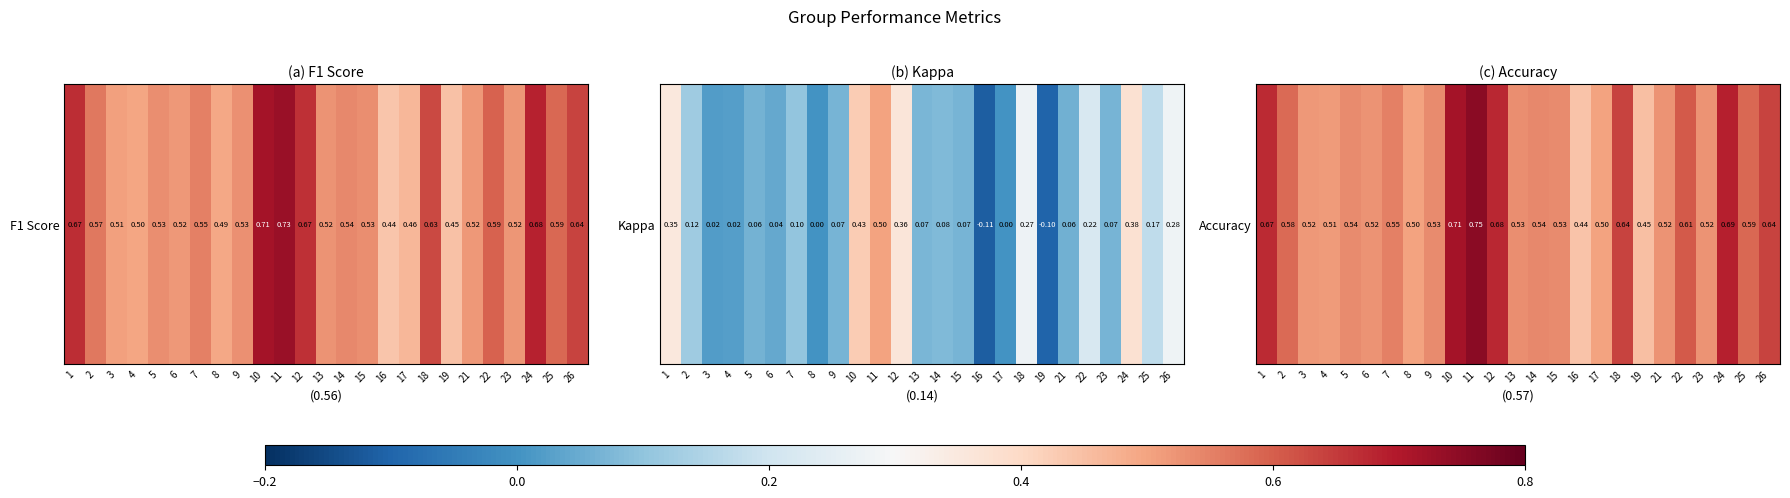

Rank the categories by value from highest to lowest.

11, 10, 24, 12, 1, 26, 18, 22, 25, 2, 7, 14, 5, 15, 9, 13, 23, 21, 6, 3, 4, 8, 17, 19, 16